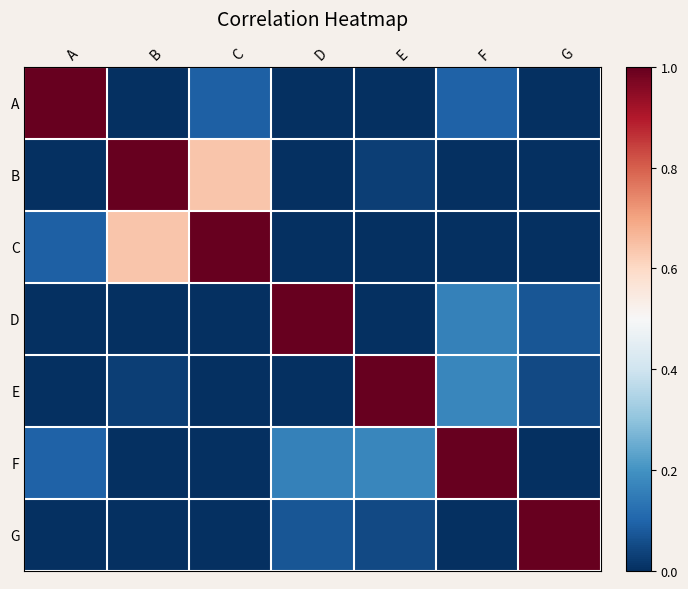

Rank the series by their maximum value, from highest to lowest.

A, B, C, D, E, F, G